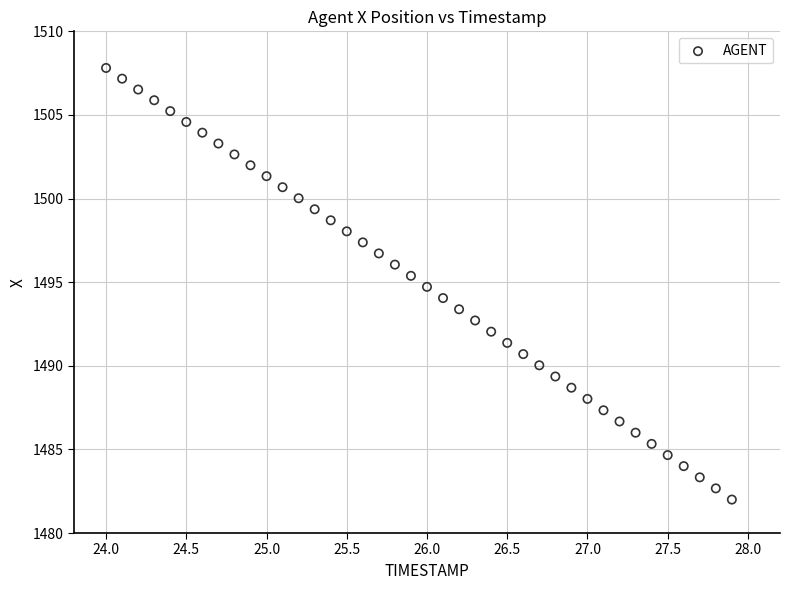

What is the range of X values (max minus min)?

3.9